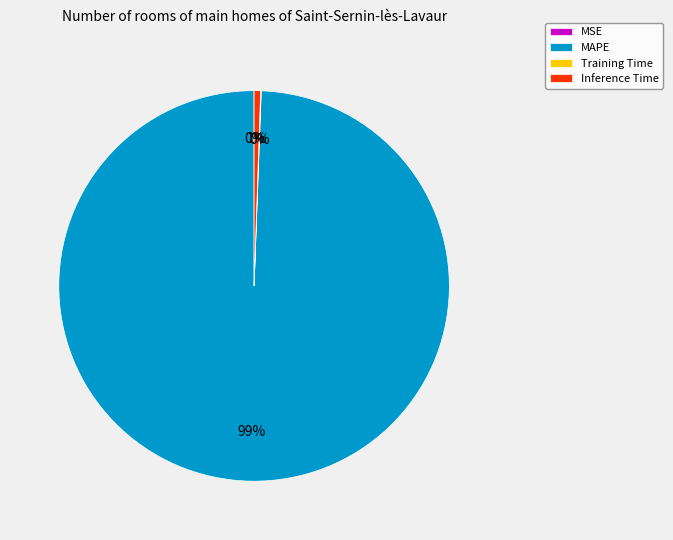

Which has a higher value, Inference Time or MAPE?

MAPE